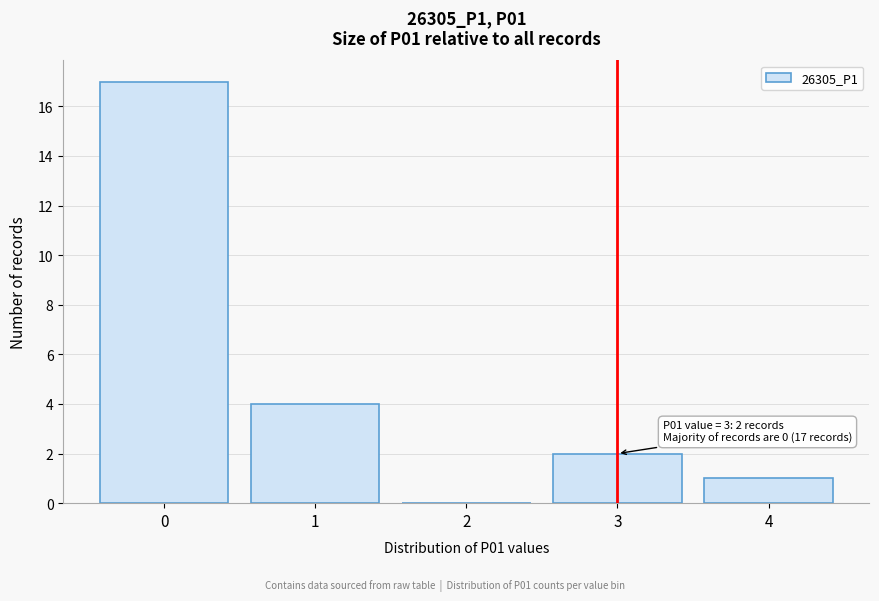

Reading left to right, transcribe all the data shown in this chart.

0=17	1=4	2=0	3=2	4=1